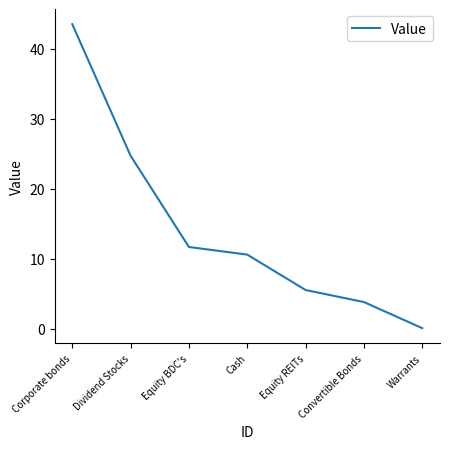

Read the value at Dividend Stocks.

24.7